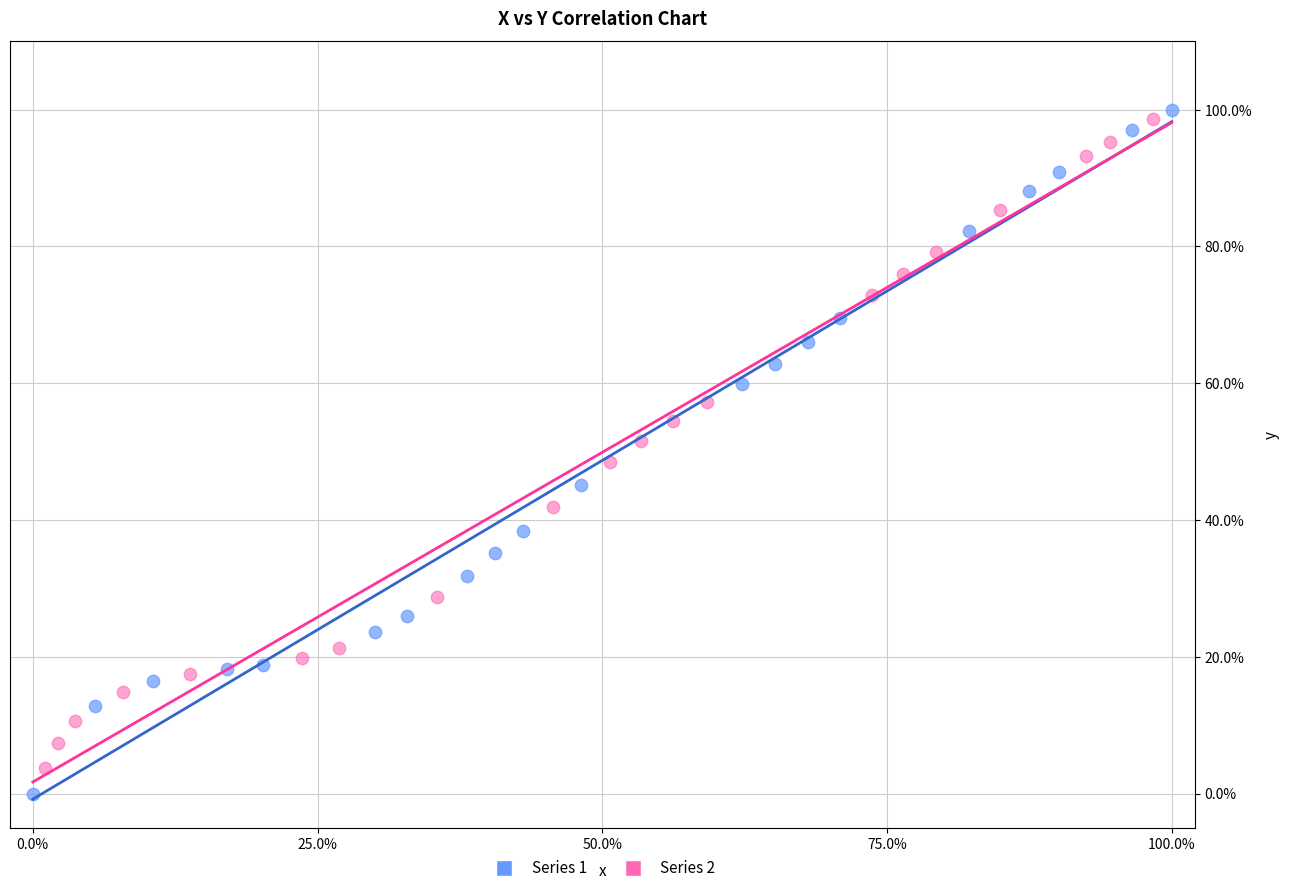

What are all the series names shown in the legend?

Series 1, Series 2